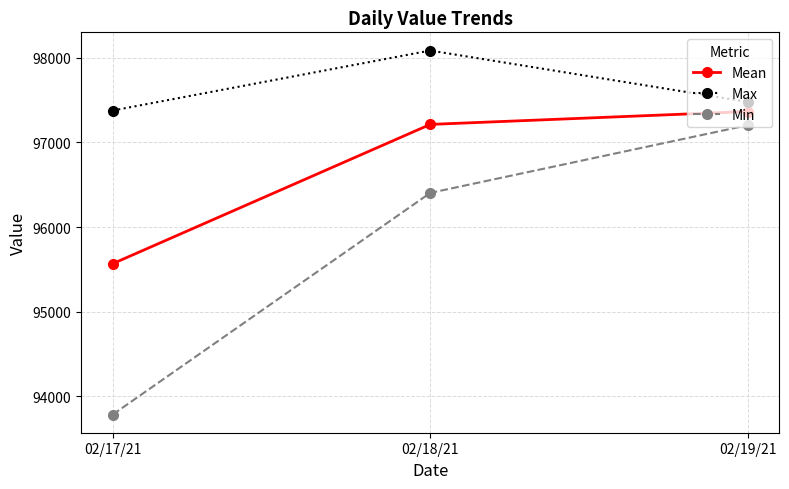

How many distinct data groups are displayed?

3